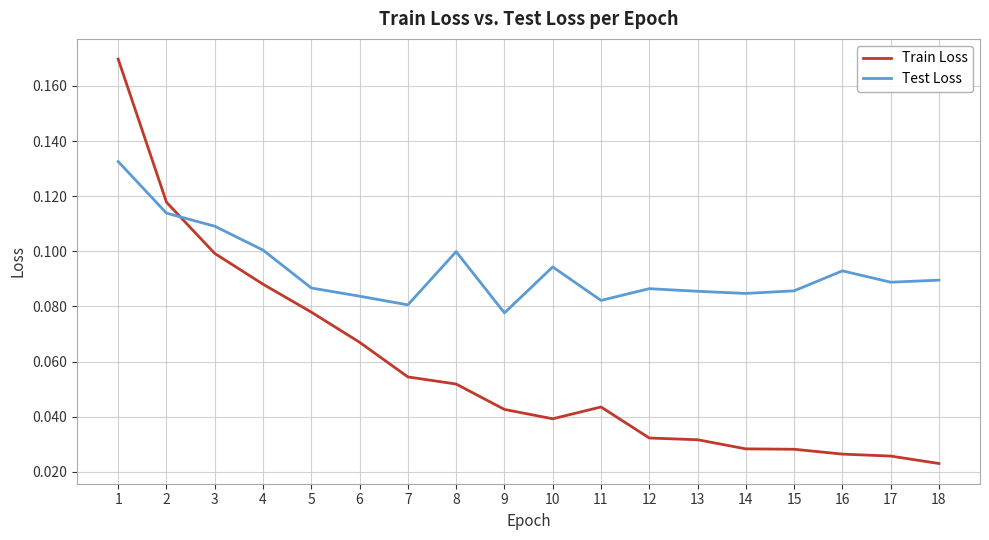

Count the Train Loss values in the range 0 to 1.

18